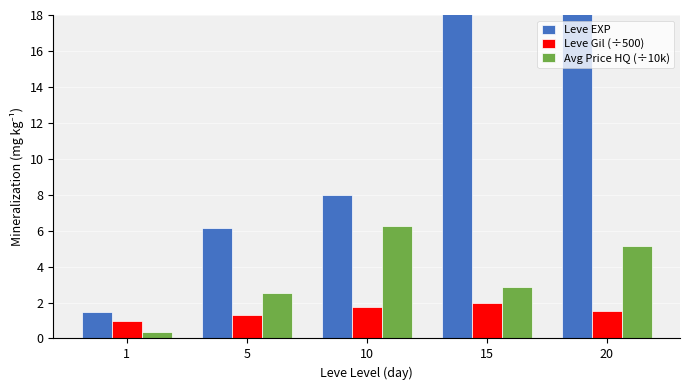

True or false: Avg Price HQ (÷10k) has a value of 2.9 at 15.

True